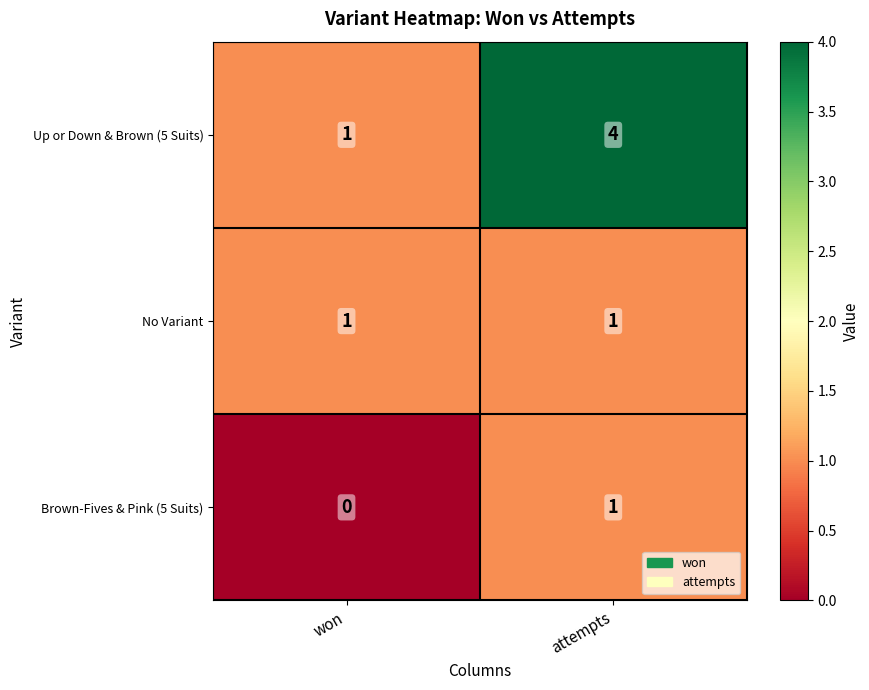

List the series in order of their overall mean, highest first.

Up or Down & Brown (5 Suits), No Variant, Brown-Fives & Pink (5 Suits)